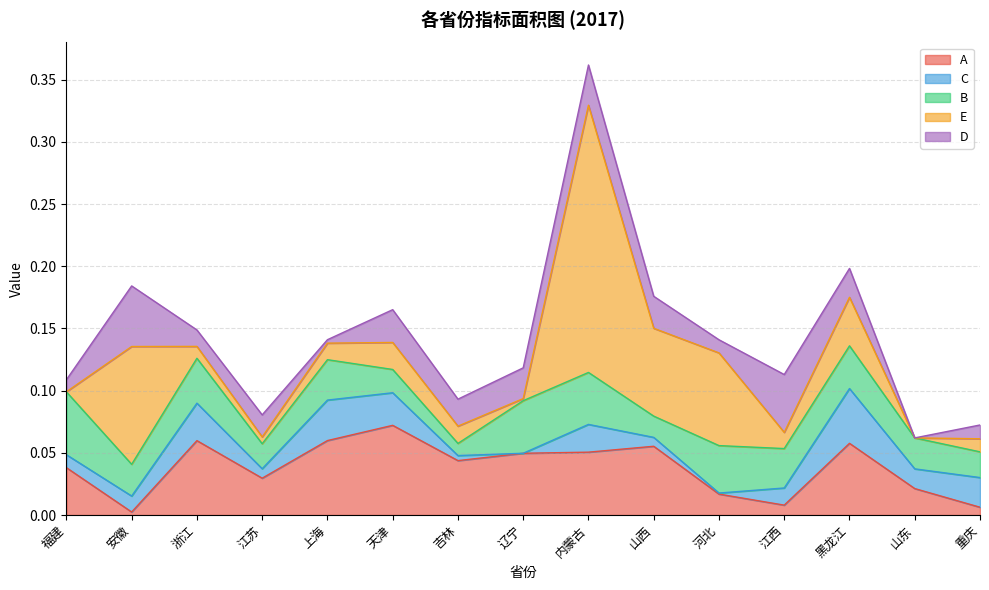

Reading left to right, list all the values displayed in this chart.

A: 0.0	0.0	0.1	0.0	0.1	0.1	0.0	0.0	0.1	0.1	0.0	0.0	0.1	0.0	0.0
C: 0.0	0.0	0.0	0.0	0.0	0.0	0.0	0.0	0.0	0.0	0.0	0.0	0.0	0.0	0.0
B: 0.1	0.0	0.0	0.0	0.0	0.0	0.0	0.0	0.0	0.0	0.0	0.0	0.0	0.0	0.0
E: 0.0	0.1	0.0	0.0	0.0	0.0	0.0	0.0	0.2	0.1	0.1	0.0	0.0	0.0	0.0
D: 0.0	0.0	0.0	0.0	0.0	0.0	0.0	0.0	0.0	0.0	0.0	0.0	0.0	0.0	0.0